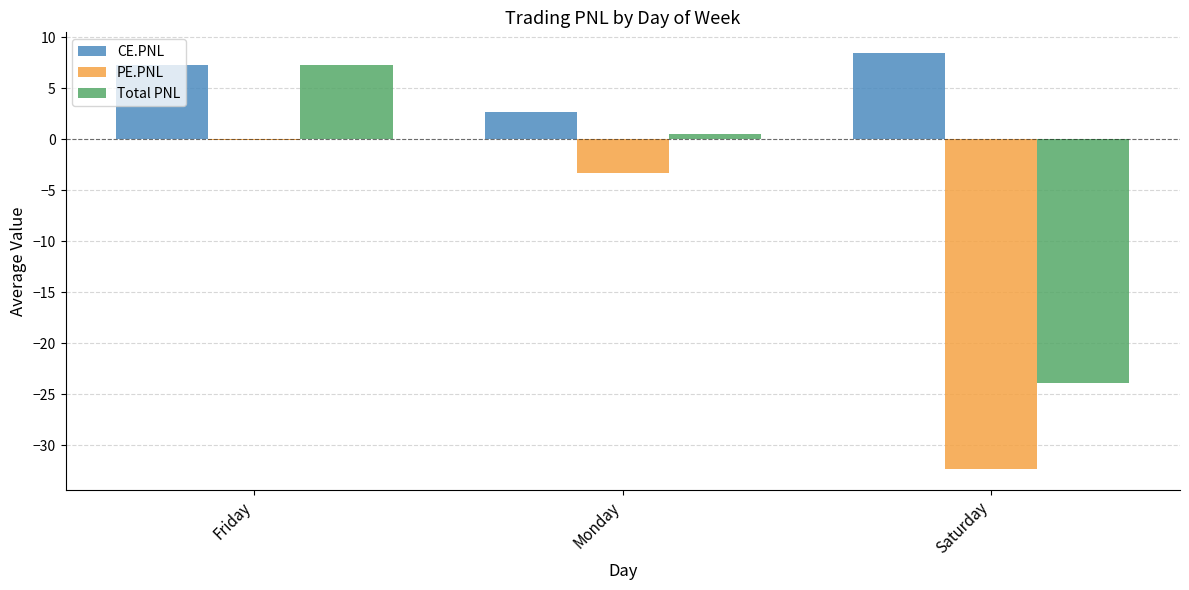

What is the maximum value for Total PNL?

7.2